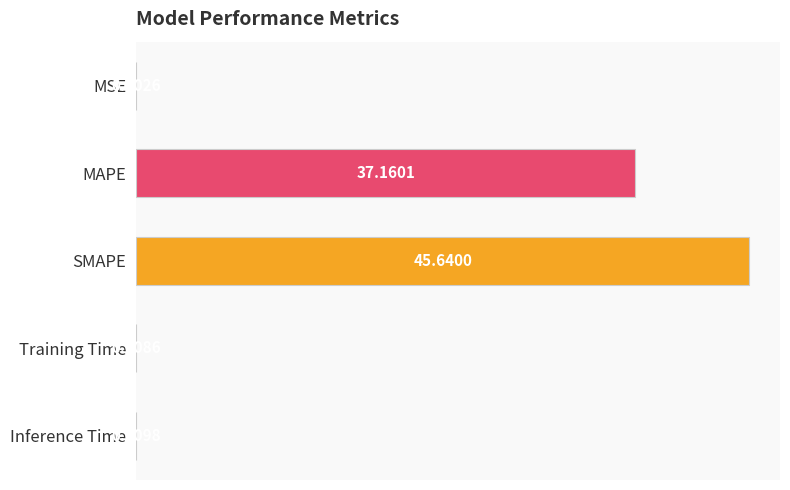

Which category has the highest value across all series?

SMAPE